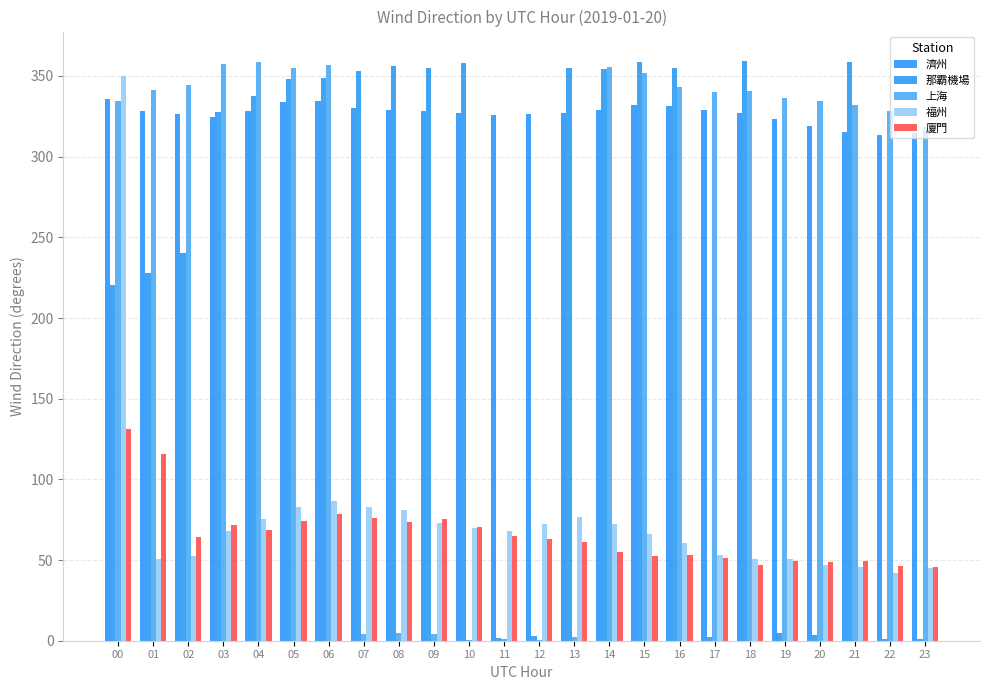

How many distinct data groups are displayed?

5